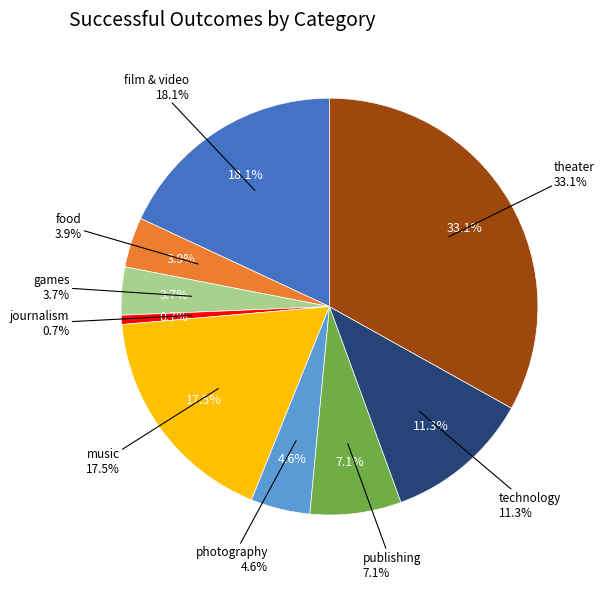

Which category has the biggest portion of the pie?

theater